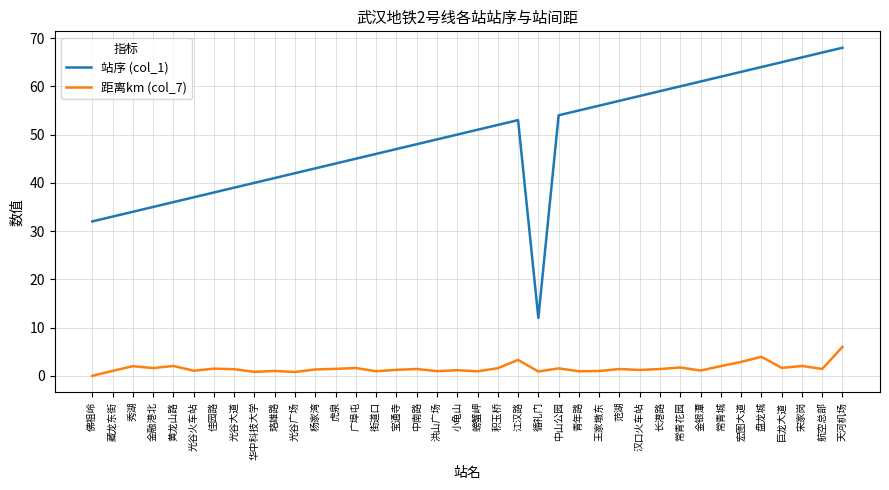

Which series has the largest range (max minus min)?

站序 (col_1)